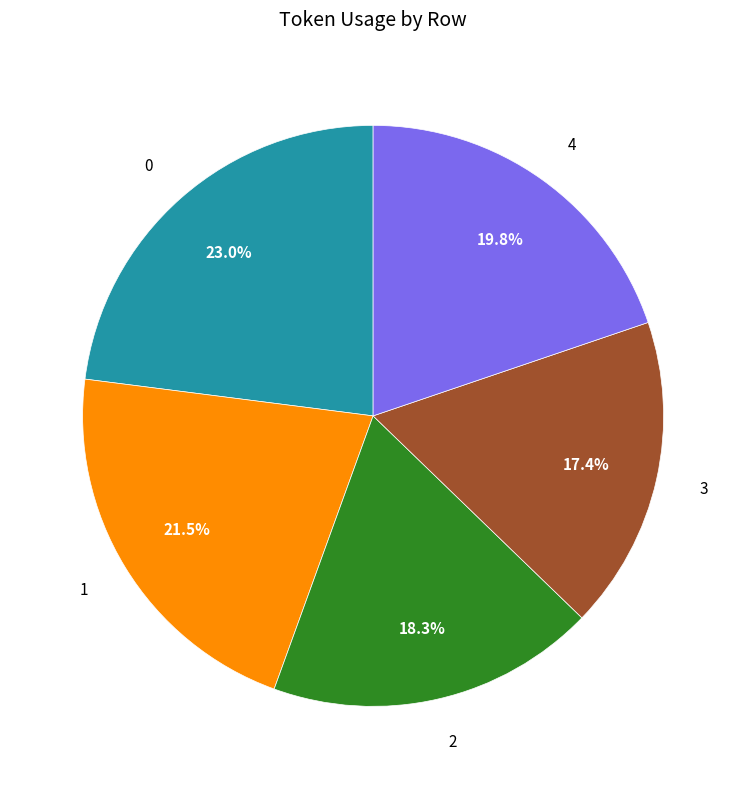

How many slices are in this pie chart?

5